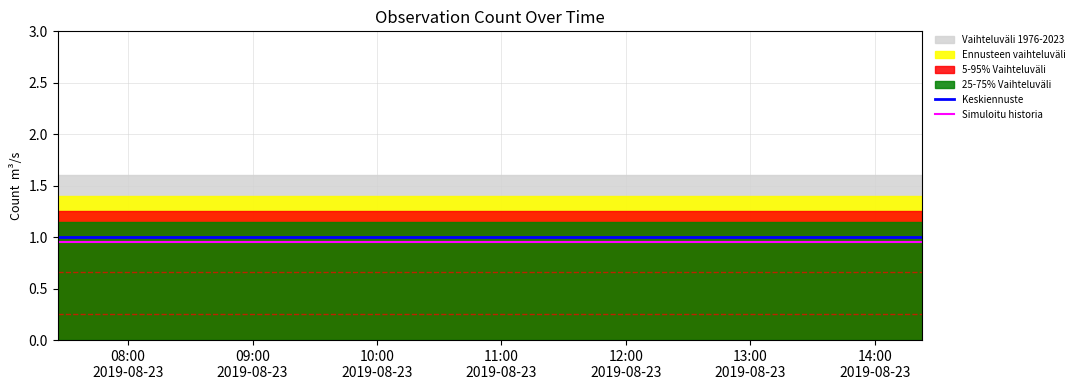

Reading left to right, extract all data points from this chart.

Keskiennuste: 1.0	1.0	1.0
Simuloitu historia: 0.9	0.9	0.9